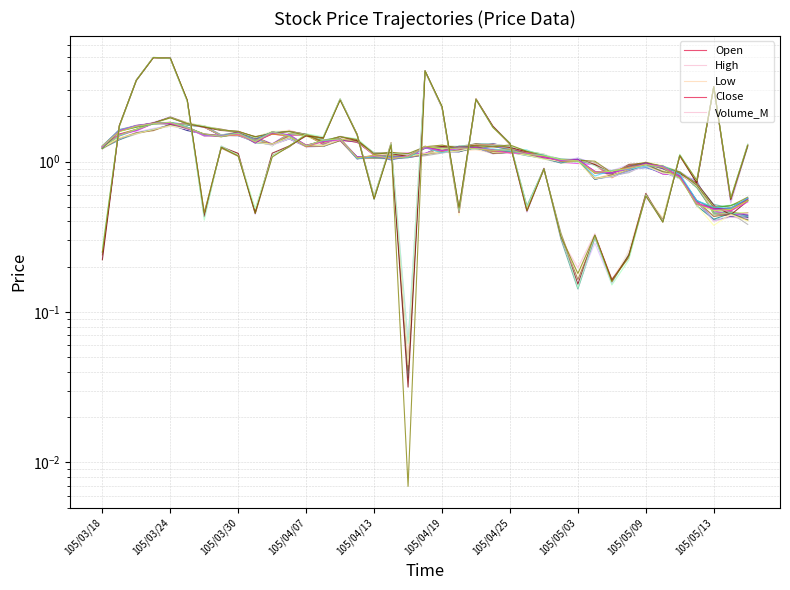

What is the average value of the Open series?

1.2